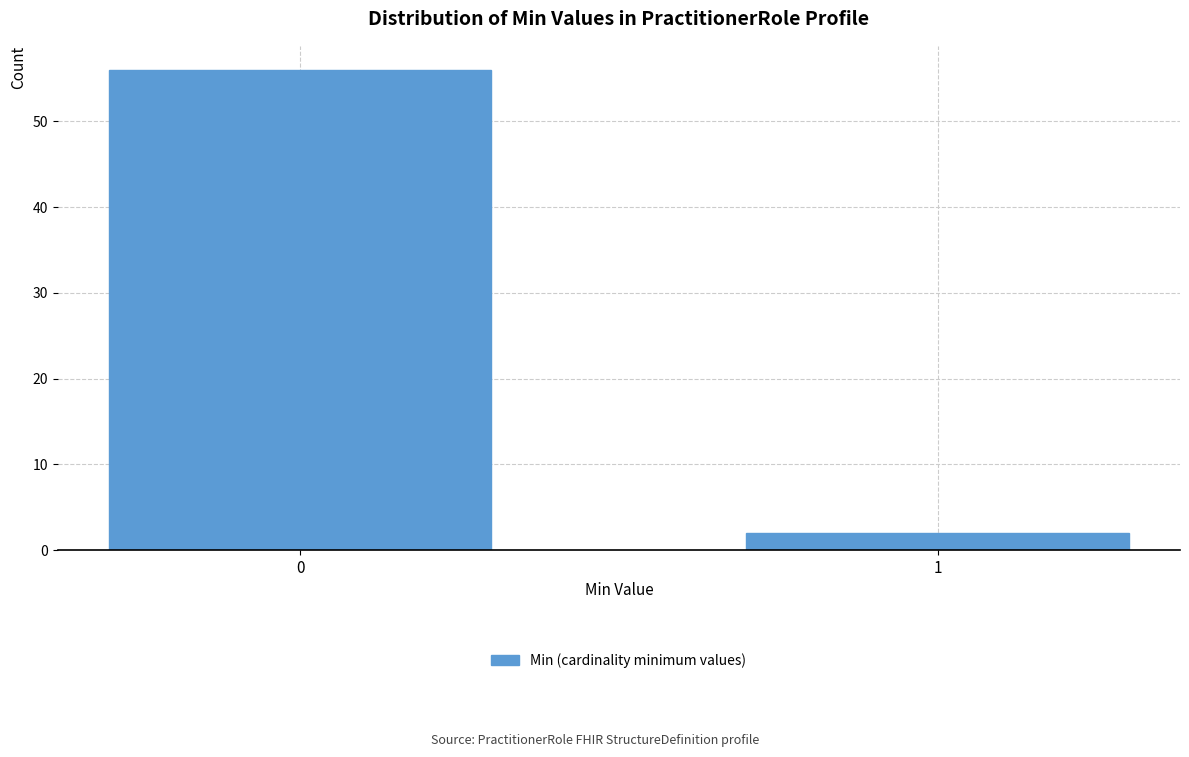

Reading left to right, transcribe all the data shown in this chart.

56	2